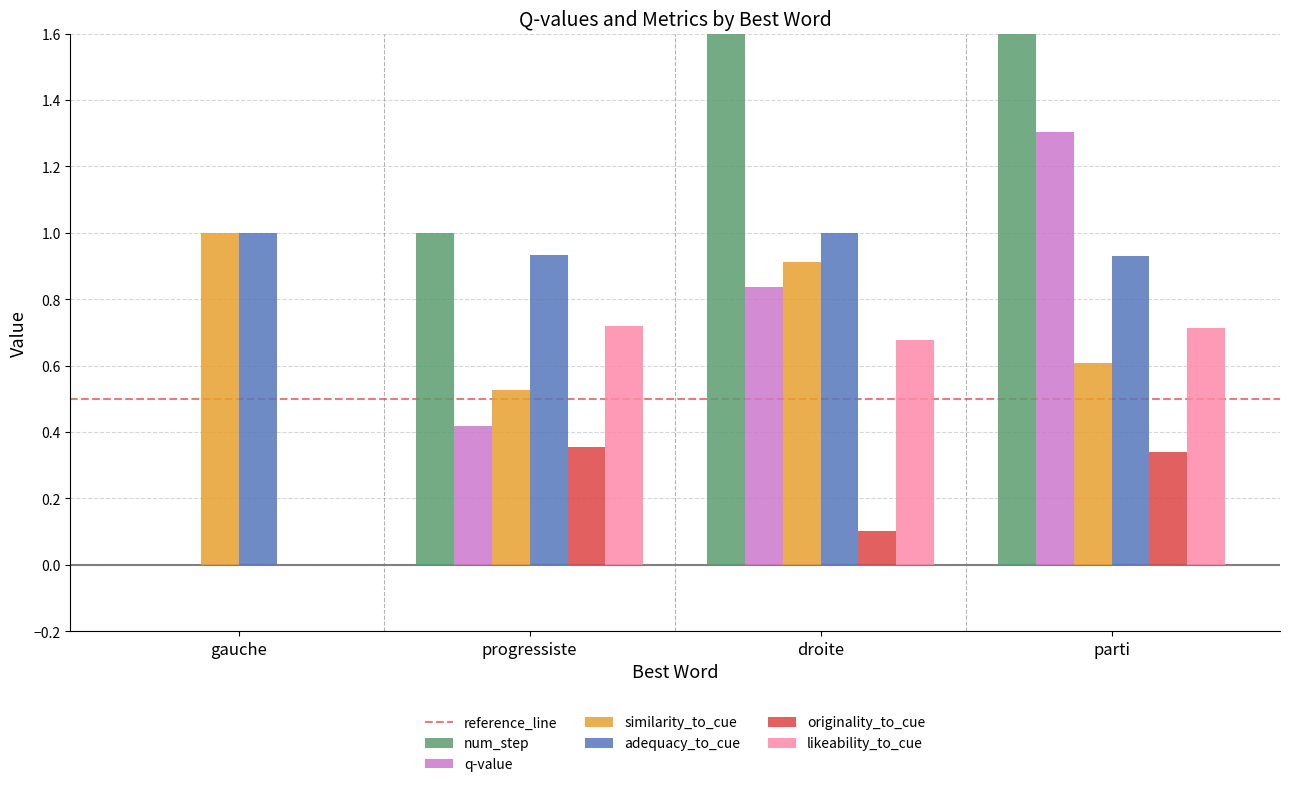

What is the difference between the maximum and minimum values in the similarity_to_cue series?

0.5